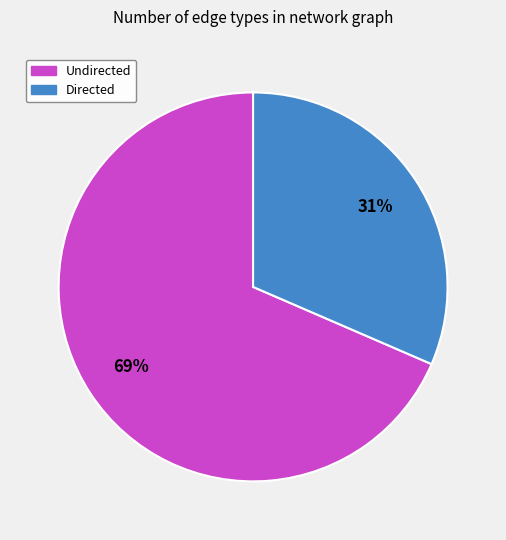

To the nearest percent, what is the combined percentage of Directed and Undirected?

100%